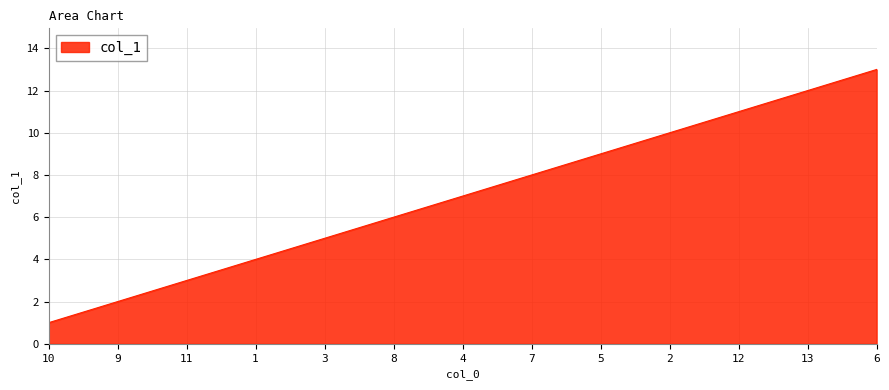

True or false: the data has more than 0 interior local peaks.

False